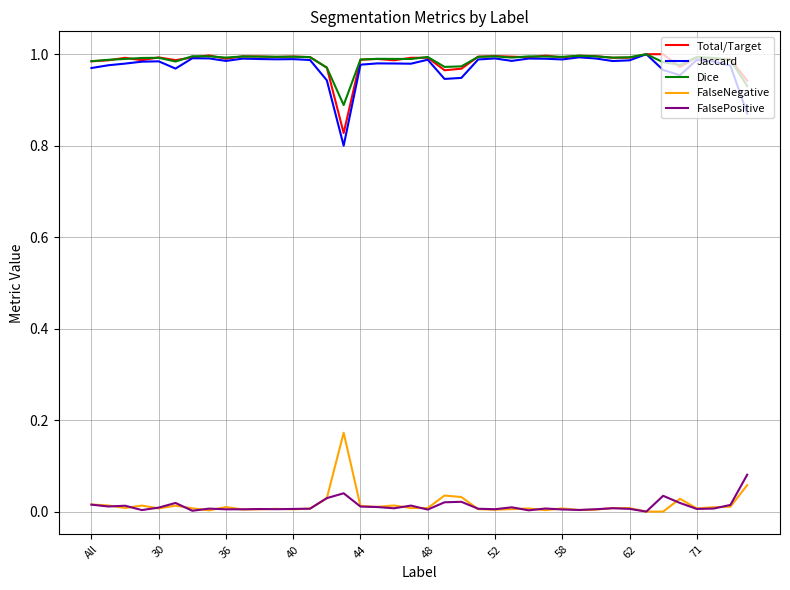

True or false: FalseNegative and Total/Target intersect in this chart.

False